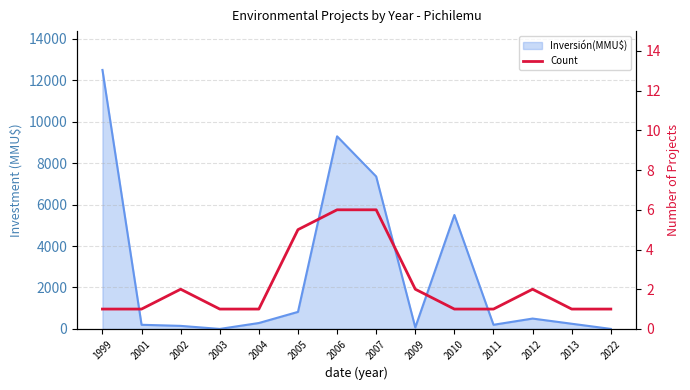

How many data points does each series have?

14